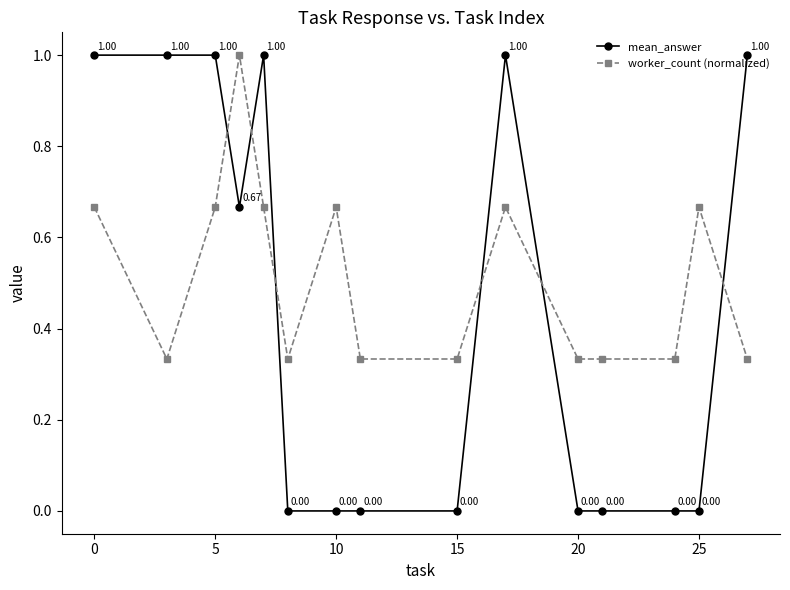

Which series has the largest range (max minus min)?

mean_answer